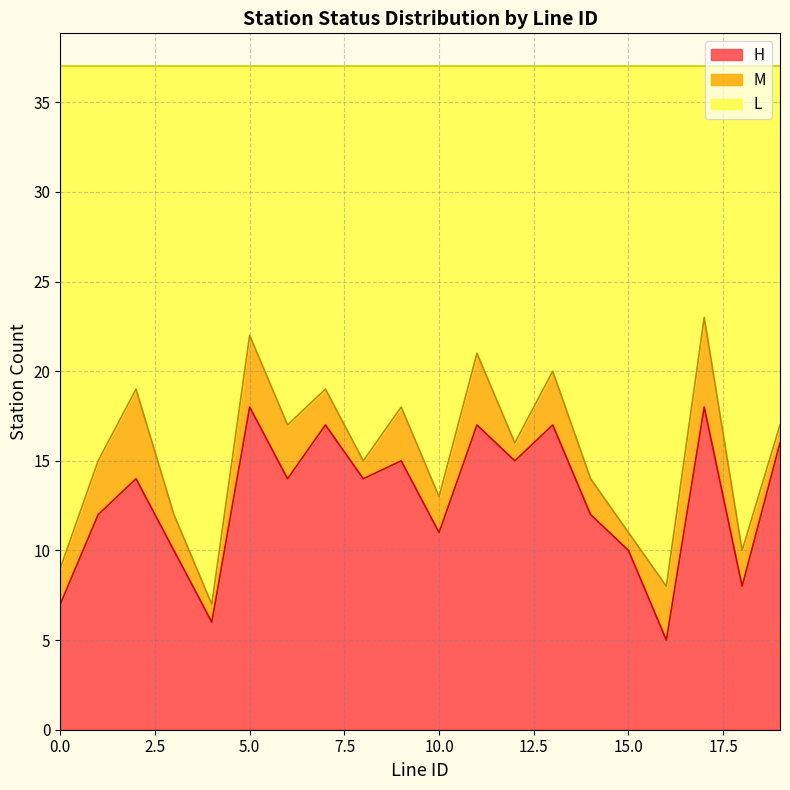

Is the value of L_count at 3 greater than the value of H_count at 14?

No